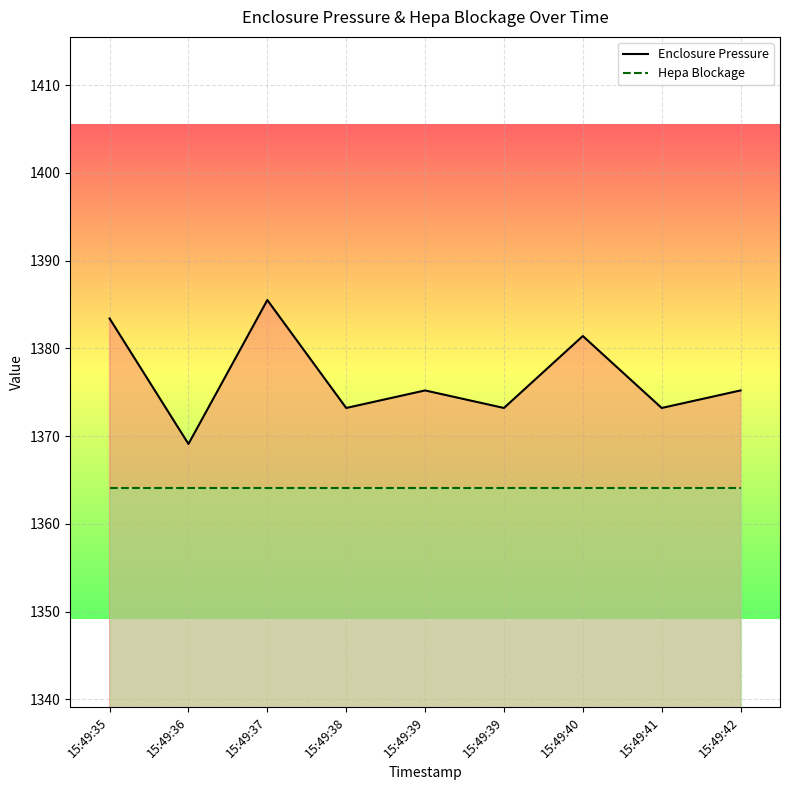

True or false: Hepa Blockage and Enclosure Pressure intersect in this chart.

False